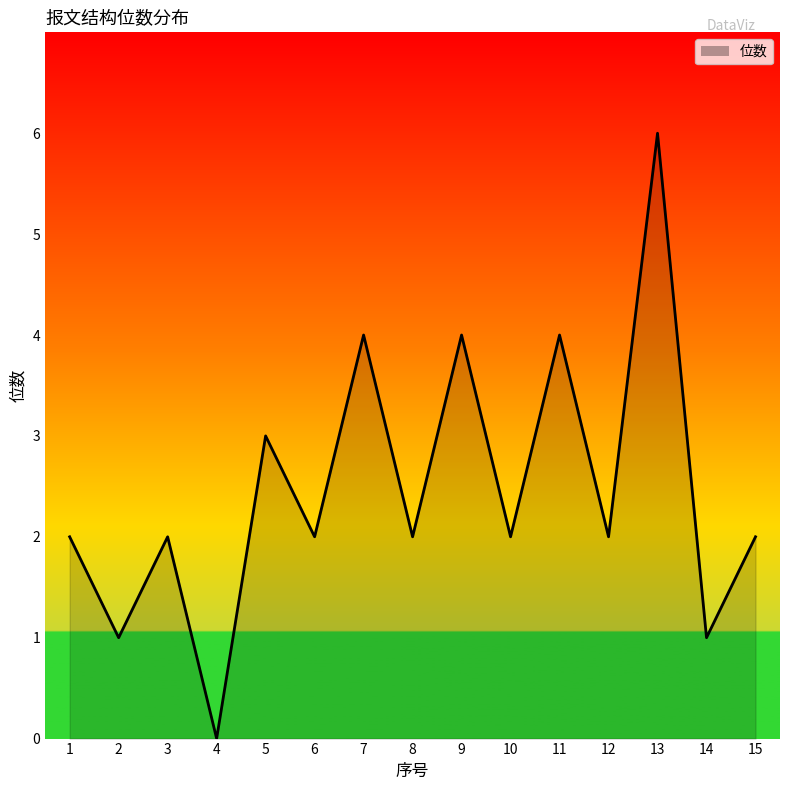

Which category has the lowest value across all series?

4